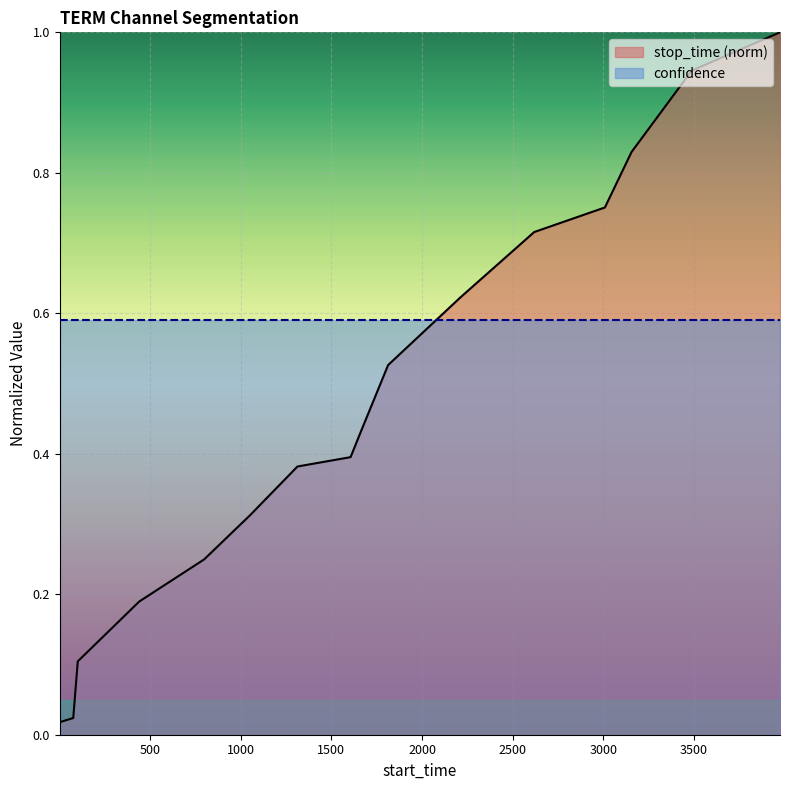

Is it true that the value at 3009 is 1.1?

False